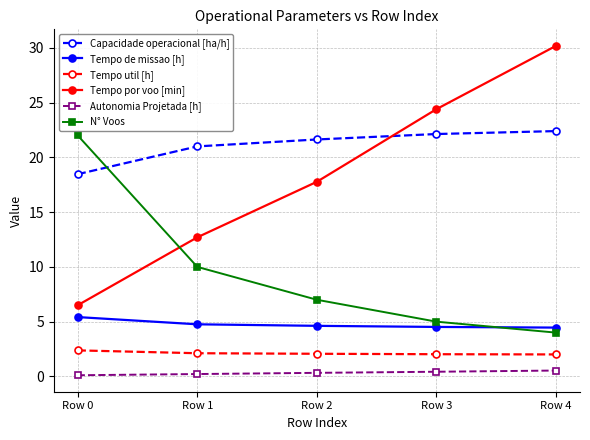

Between which two adjacent categories do N° Voos and Tempo por voo [min] first intersect?

Row 0 and Row 1